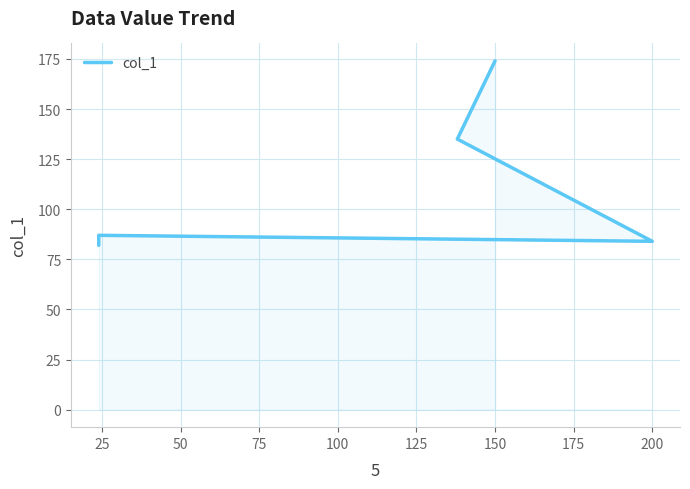

The value at 25 is 135. True or false?

False